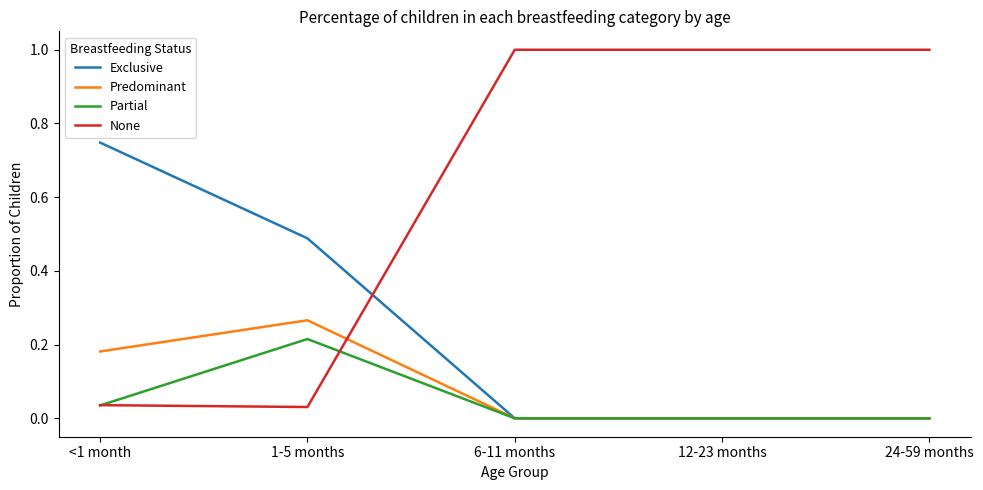

What is the total value across all series at 12-23 months?

1.0